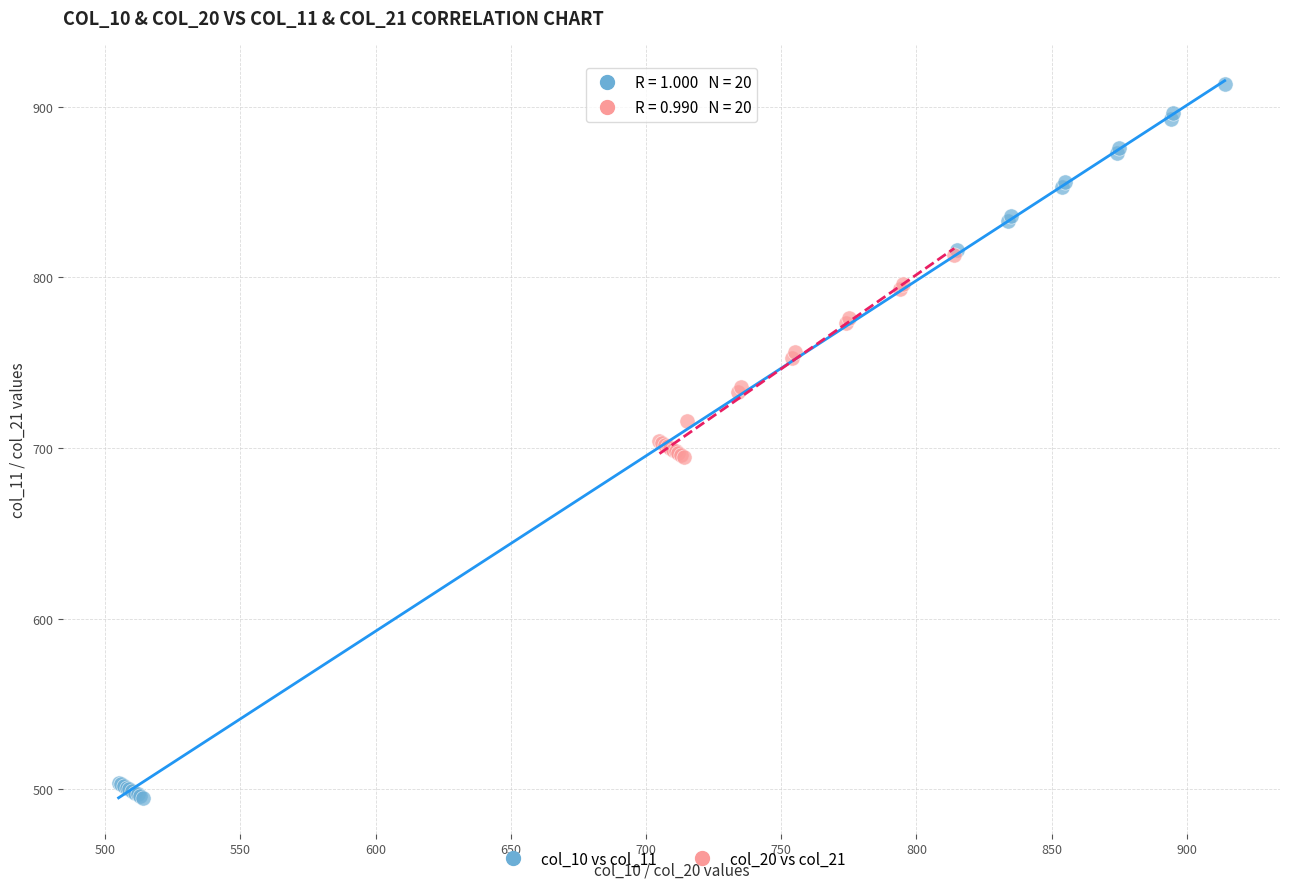

Which series has the largest Y range (max minus min)?

col_10 vs col_11